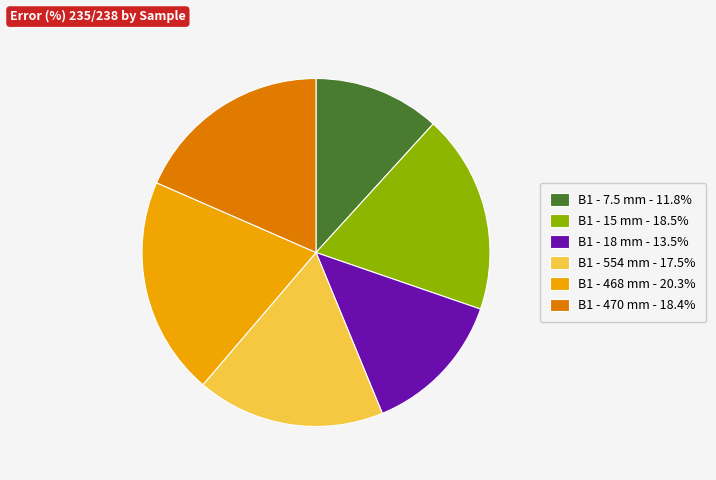

How many slices are in this pie chart?

6